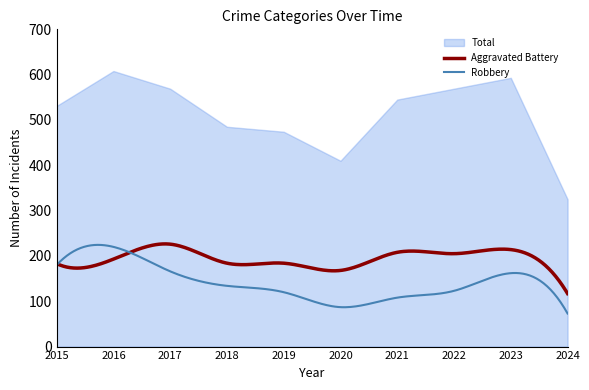

What is the minimum value for Aggravated Battery?

117.0